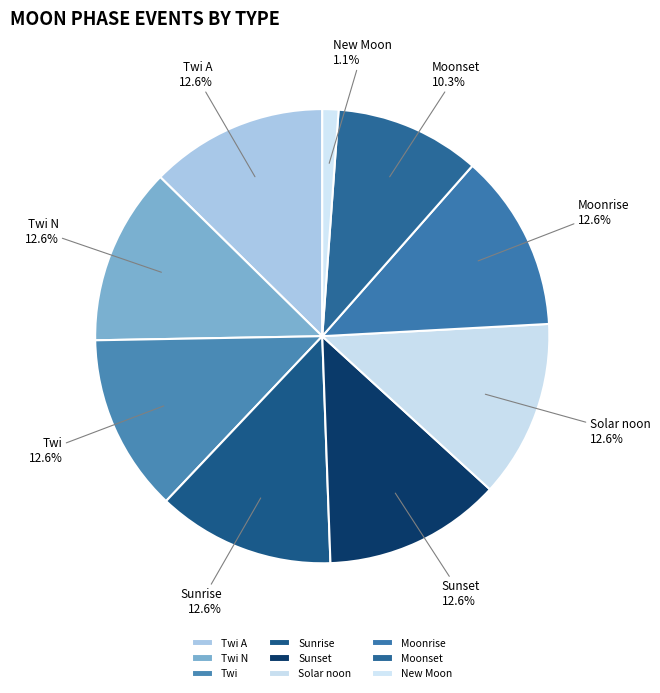

Is the sum of Moonset and Twi A greater than half?

No